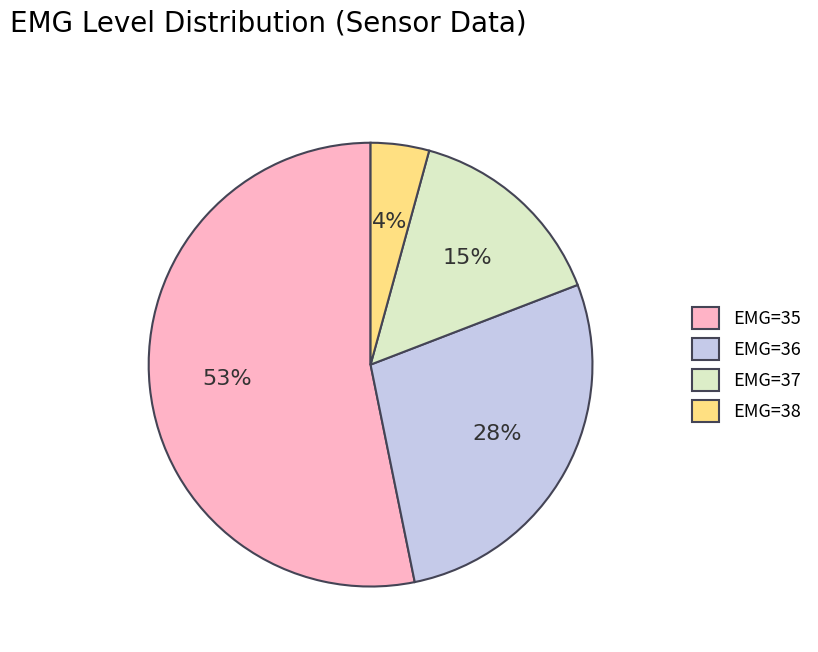

Approximately how many times larger is the value at EMG=36 compared to EMG=37?

1.9